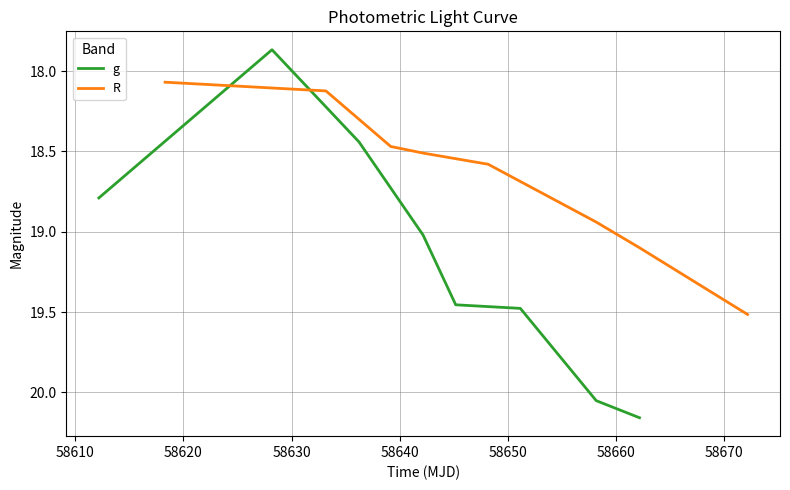

How many lines are shown in the chart?

2